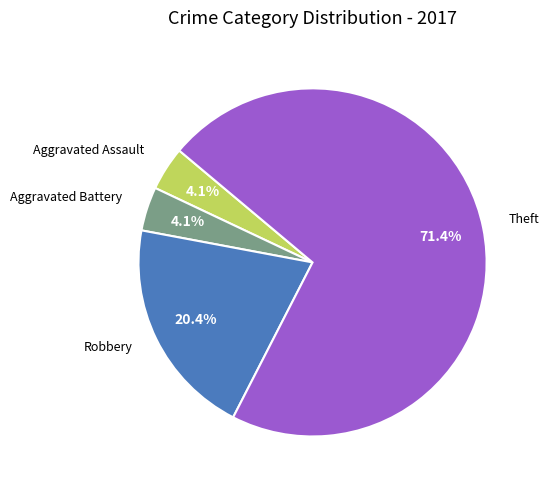

How many slices are in this pie chart?

4